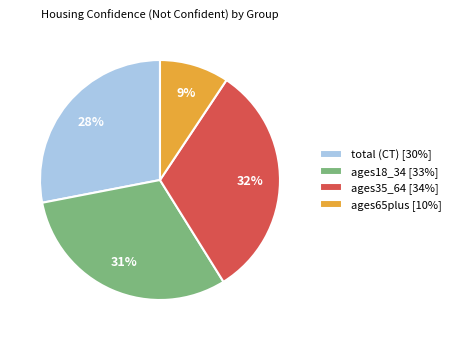

Combined, do ages35_64 [34%] and ages18_34 [33%] account for over 50%?

Yes